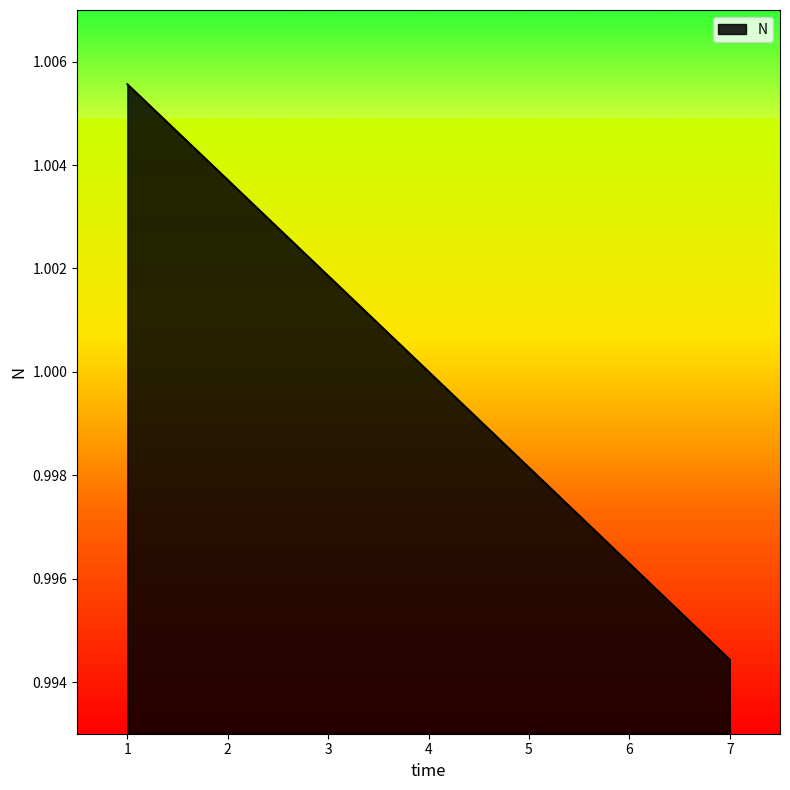

Between 1 and 5, which is larger?

1